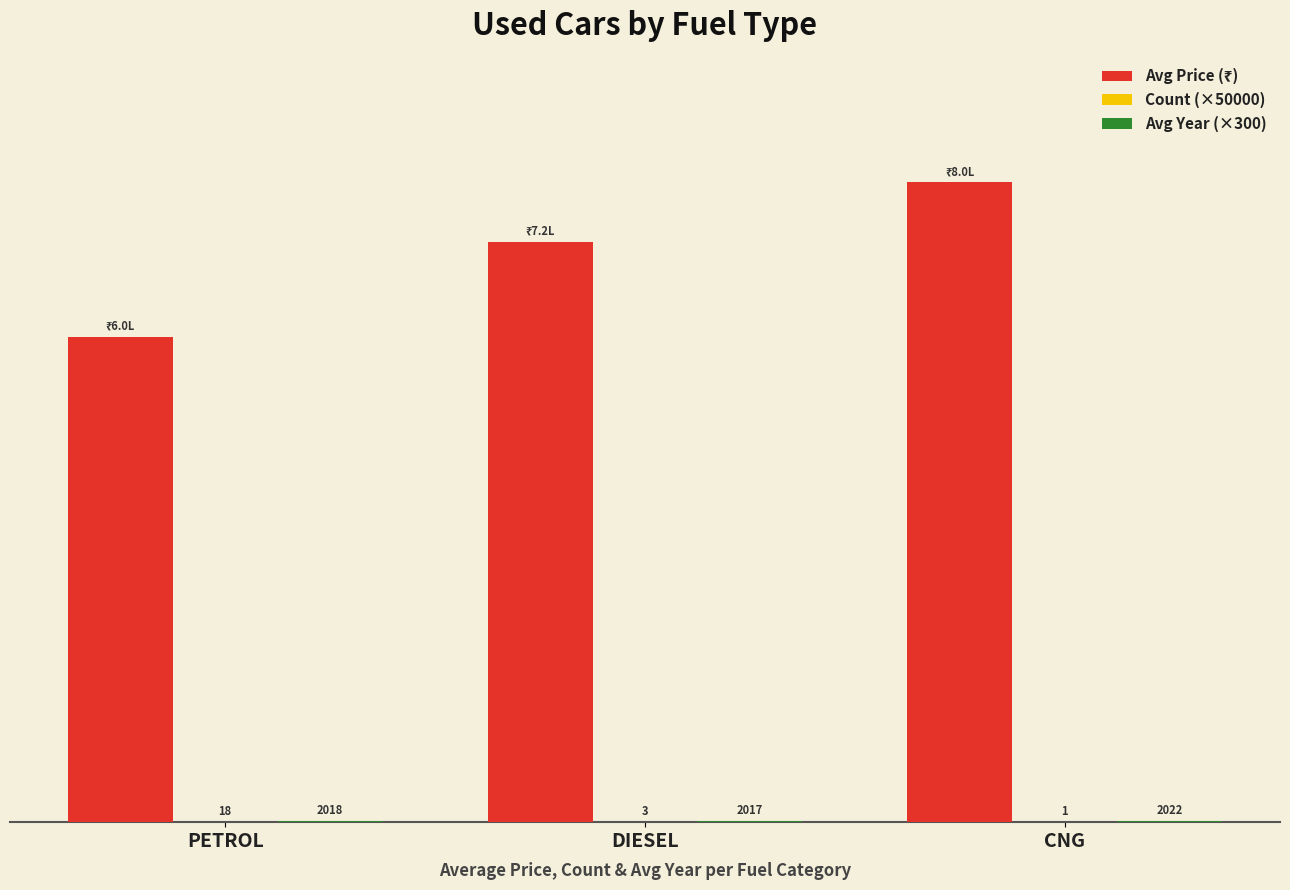

At which label does Avg Price (₹) reach its peak?

CNG